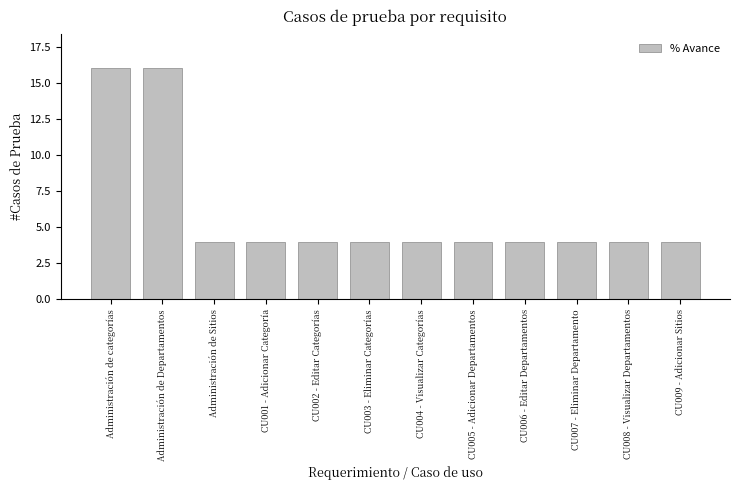

What is the greatest value displayed?

16